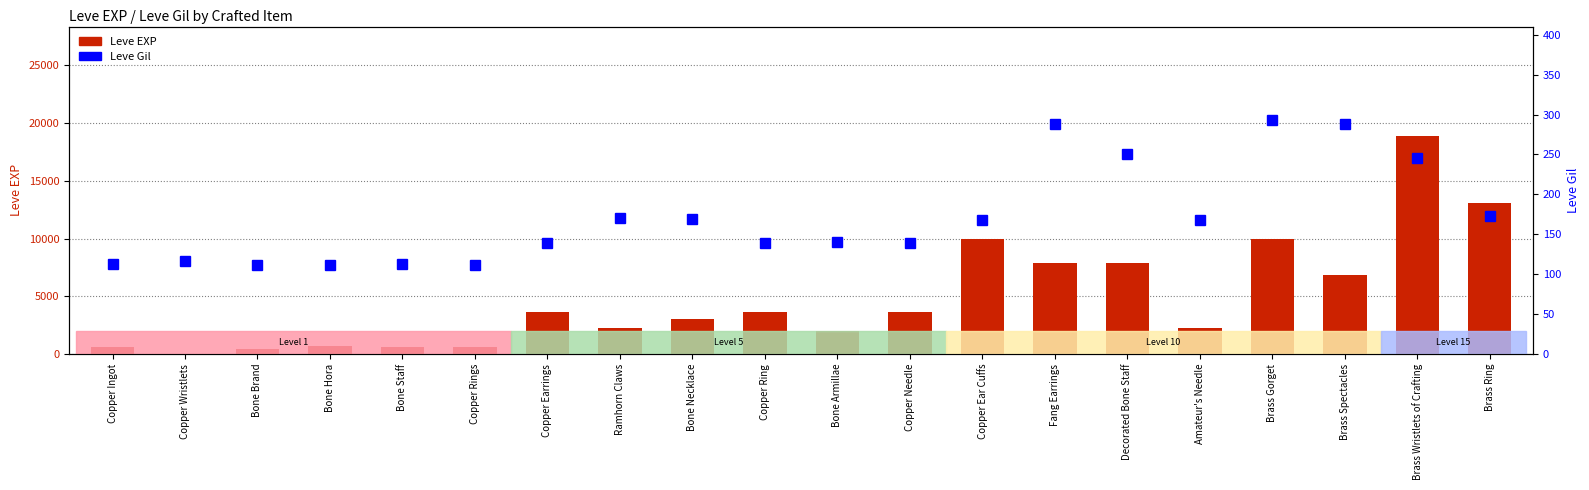

At which label does Leve Gil reach its peak?

Brass Gorget